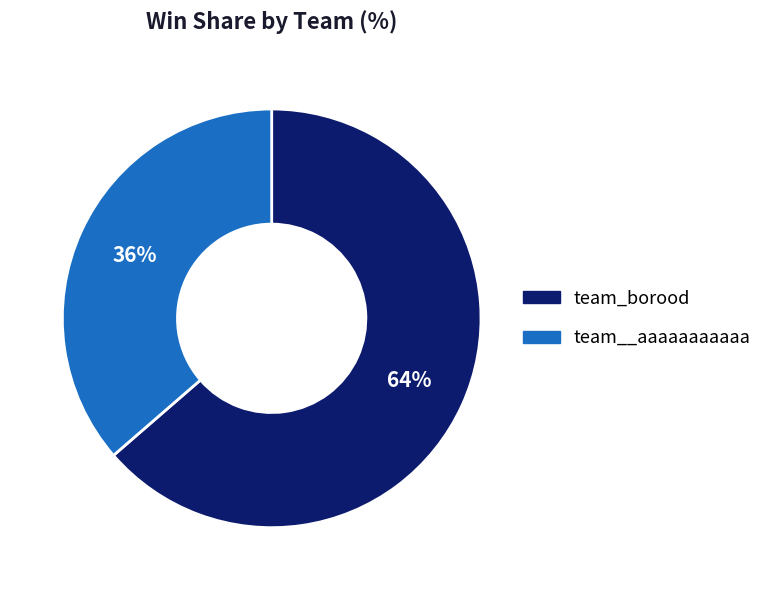

To the nearest percent, what percentage of the pie is team__aaaaaaaaaaa?

36%